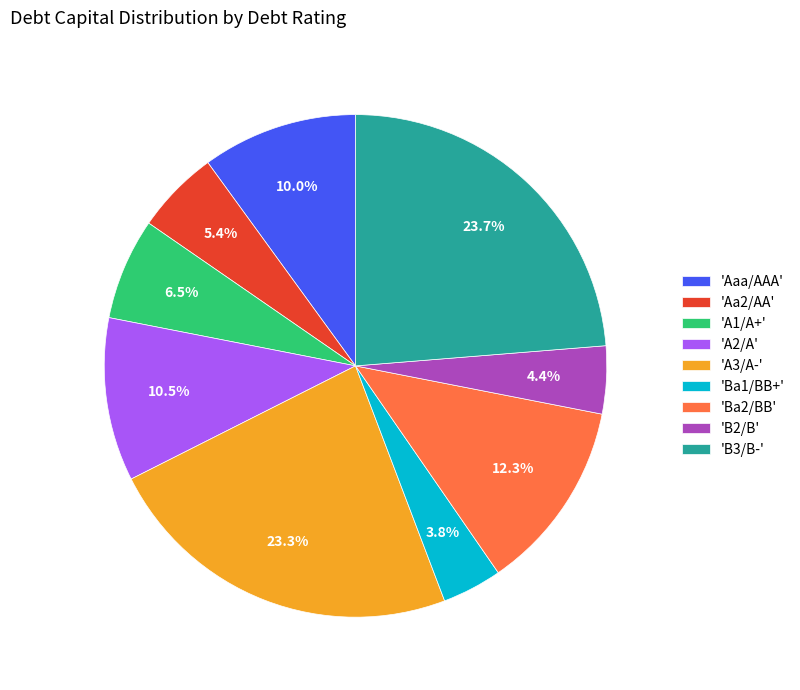

What is the smallest slice in the pie chart?

'Ba1/BB+'